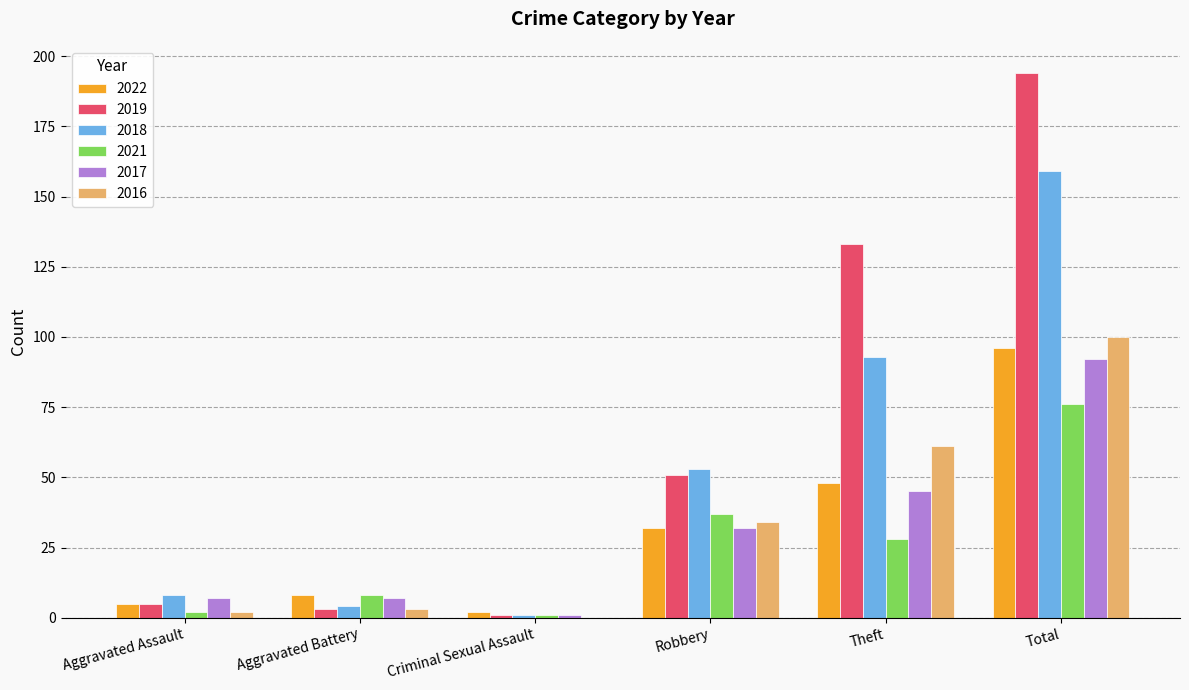

Does the chart contain stacked bars?

No